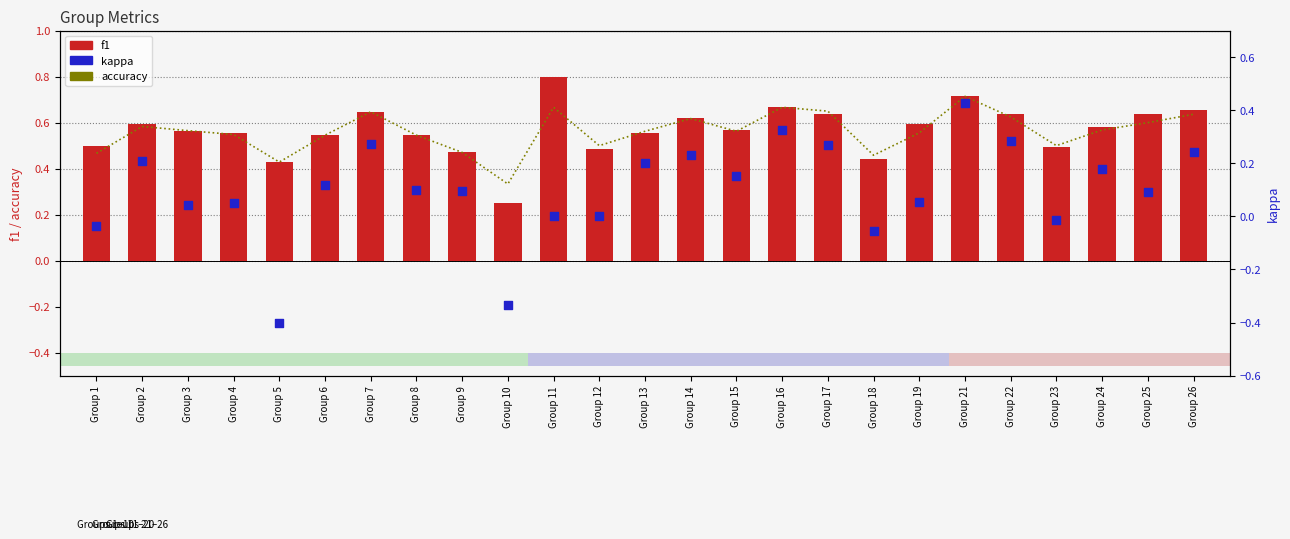

Which series reaches the maximum Y coordinate?

f1